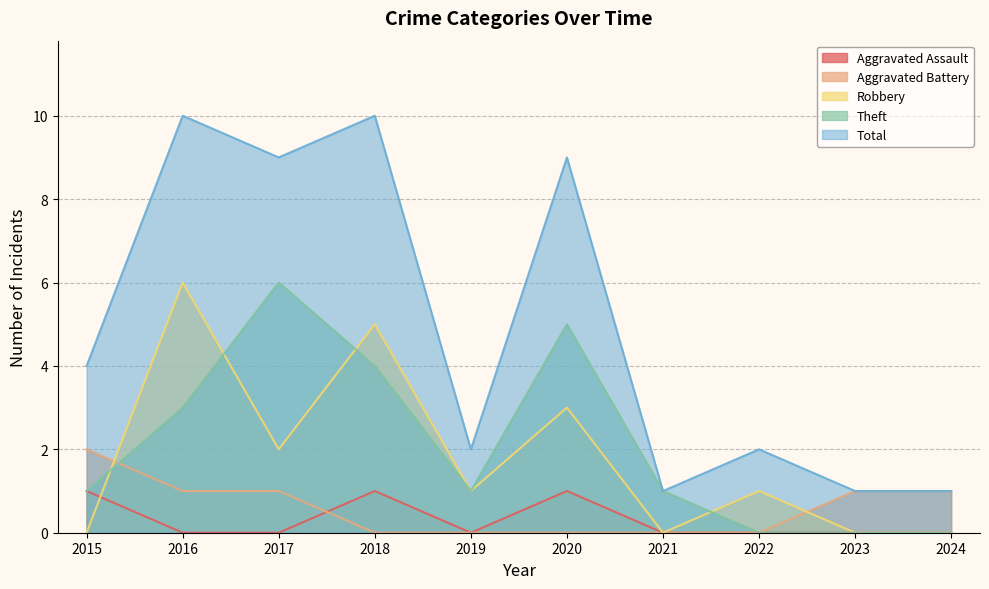

How many series are shown in this chart?

5